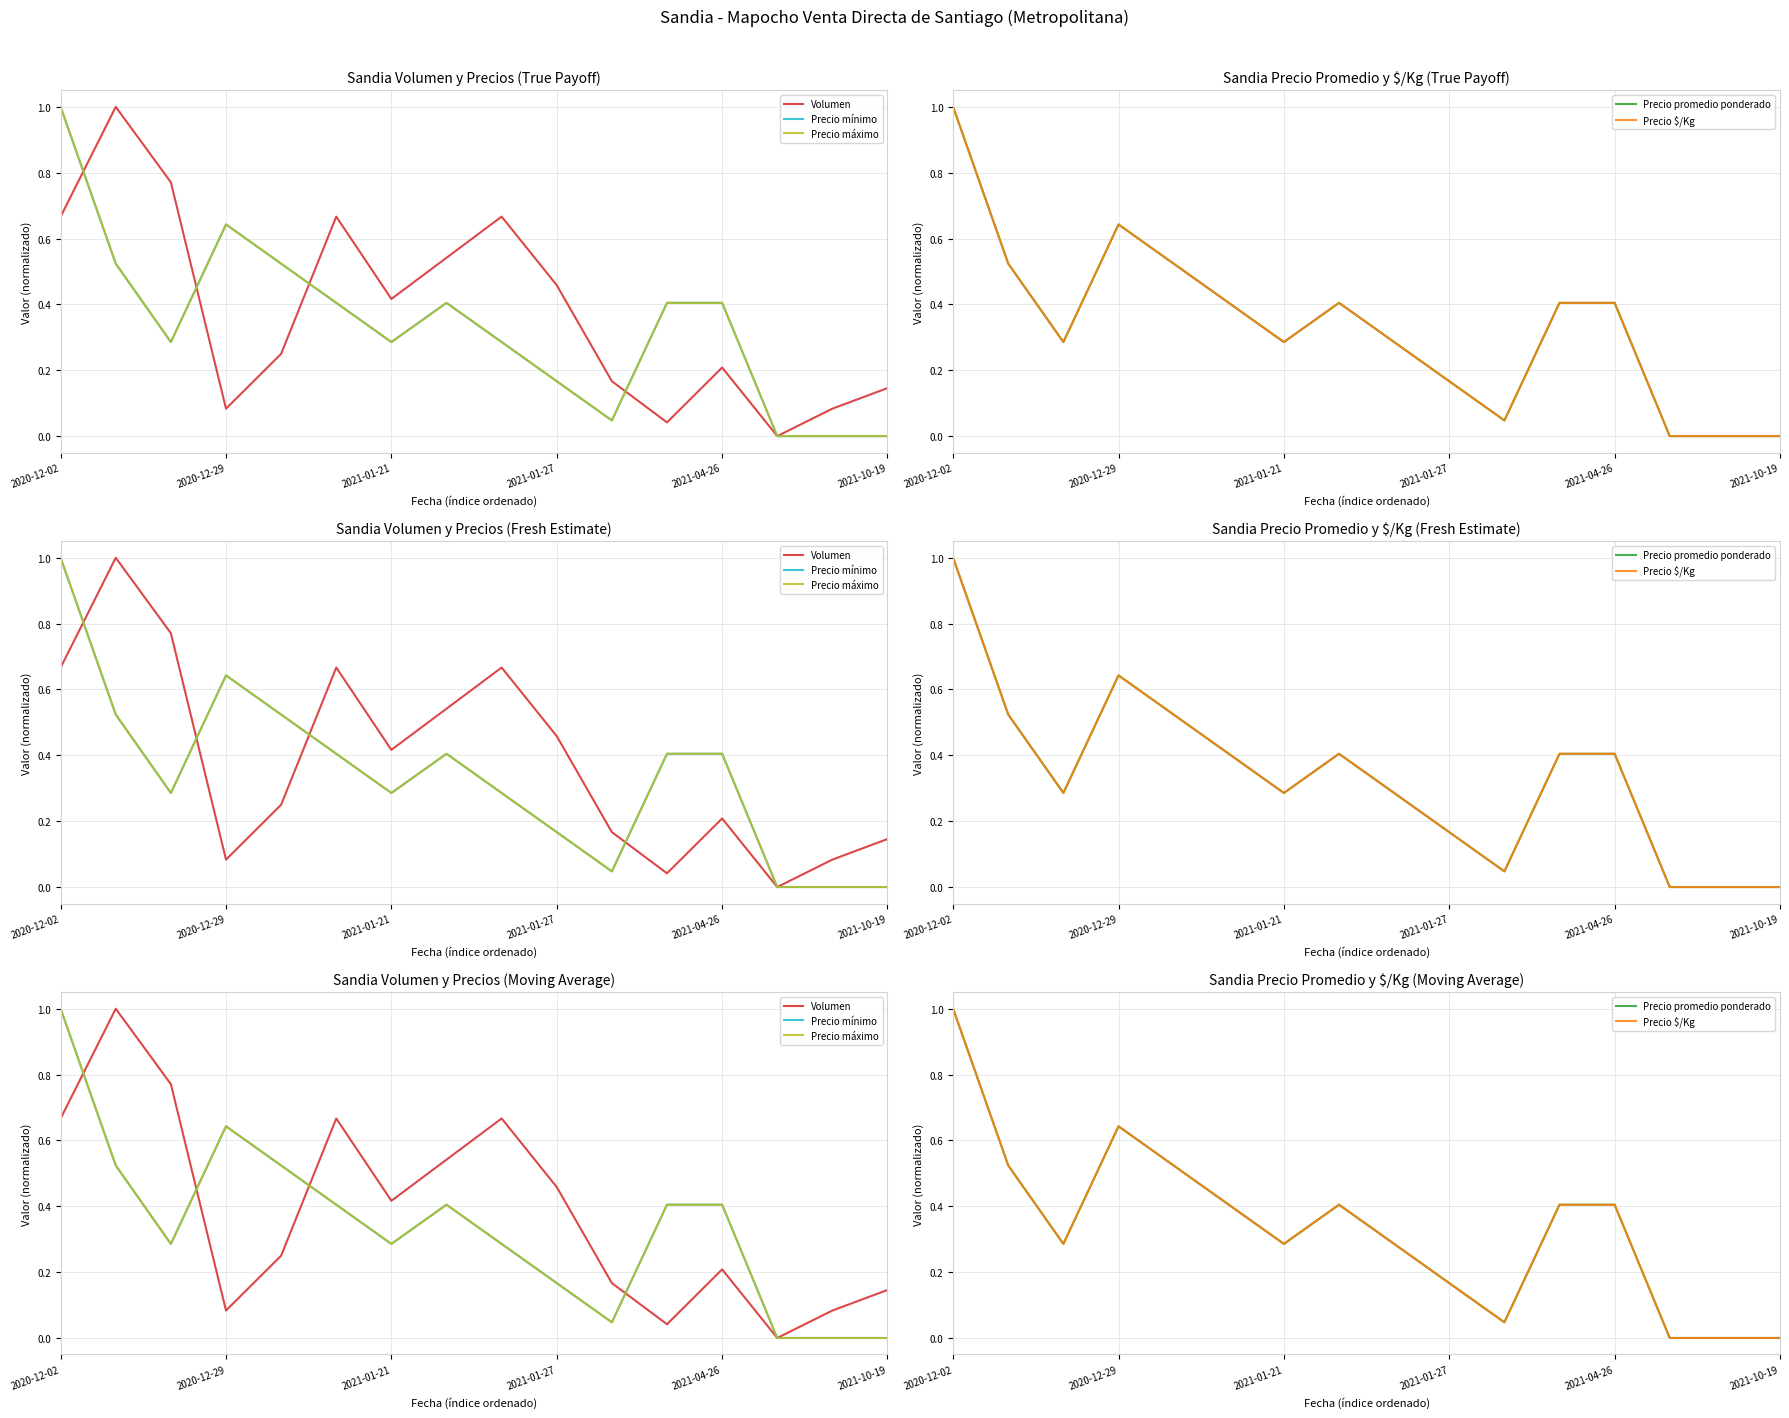

True or false: Precio máximo and Precio mínimo intersect in this chart.

False